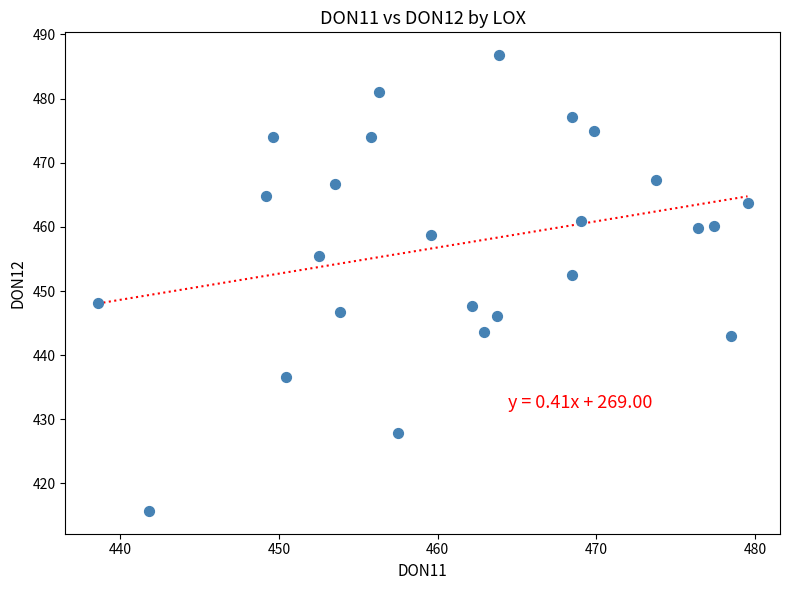

What is the range of Y values (max minus min)?

71.1